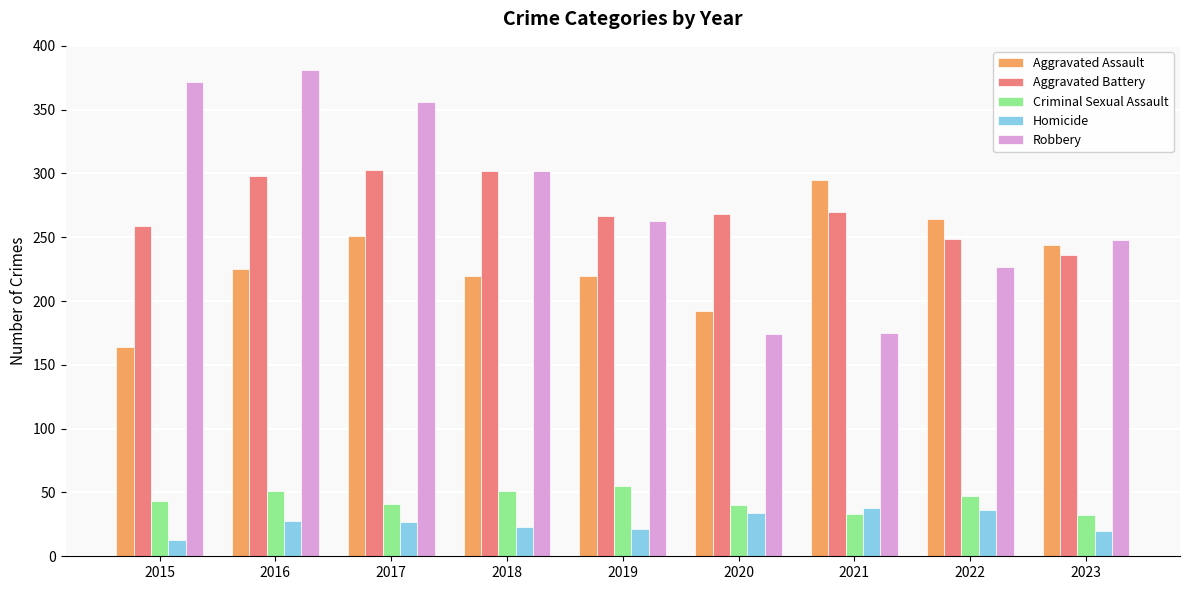

The Aggravated Assault series shows 244 at 2023. True or false?

True